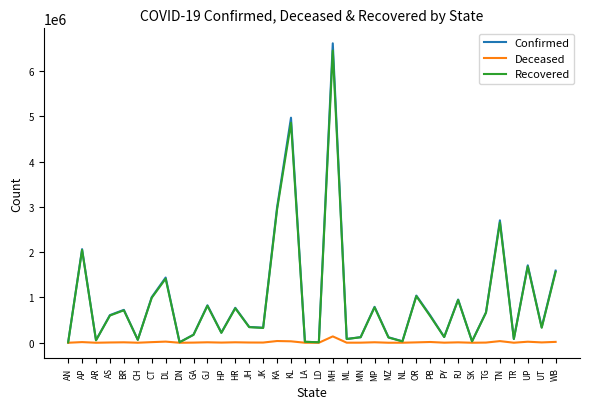

Which category has the highest value across all series?

MH